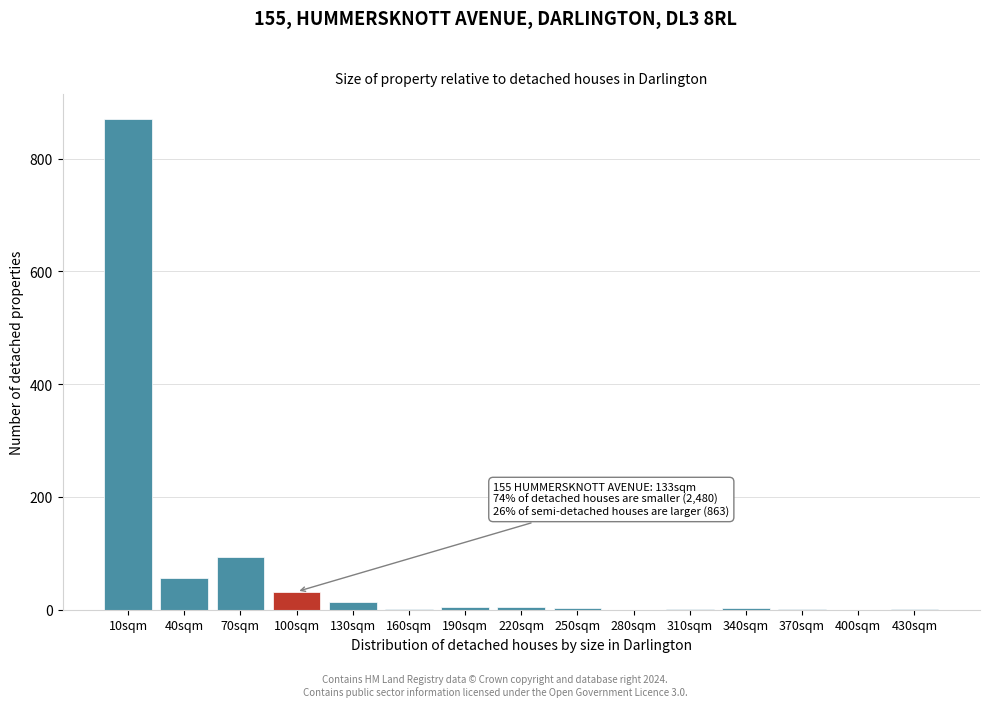

What is the greatest value displayed?

871